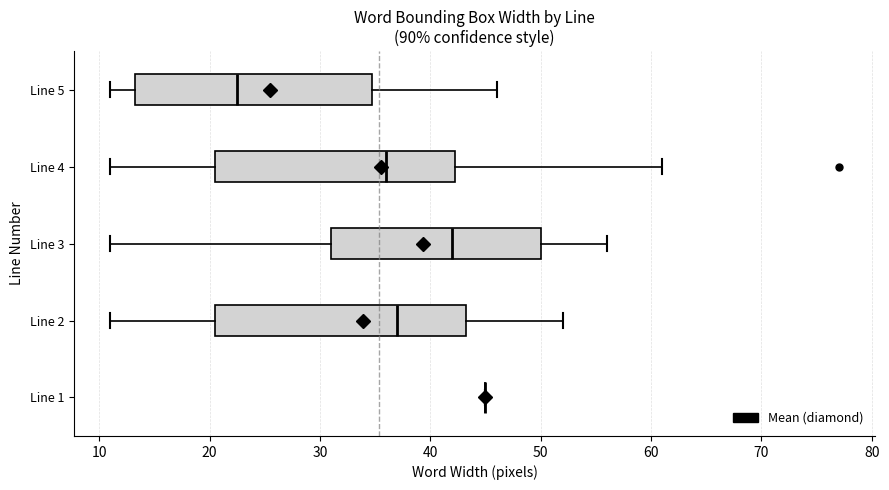

Reading bottom to top, read every box against the x-axis: the position of its median line, the range the box covers, and the ends of its whiskers. The values are not printed on the chart, so give them approximately, as read against the axis.

Line 1: box collapsed to a line at 45, whiskers 45 to 45
Line 2: median 37, box 21 to 43, whiskers 11 to 52
Line 3: median 42, box 31 to 50, whiskers 11 to 56
Line 4: median 36, box 21 to 42, whiskers 11 to 61
Line 5: median 23, box 13 to 35, whiskers 11 to 46